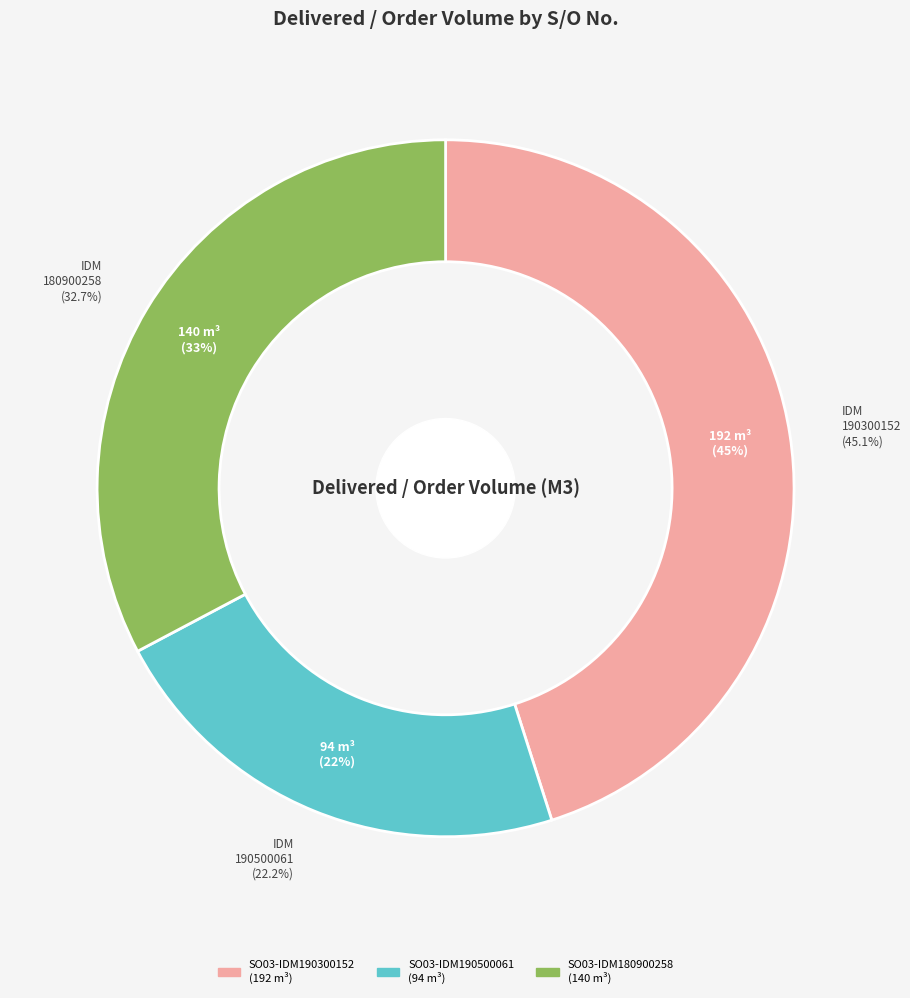

Which slice is the largest?

SO03-IDM190300152